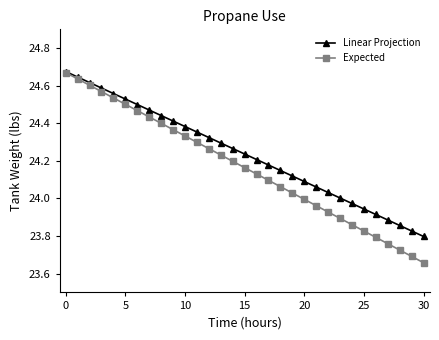

Which series has the largest total across all categories?

Linear Projection